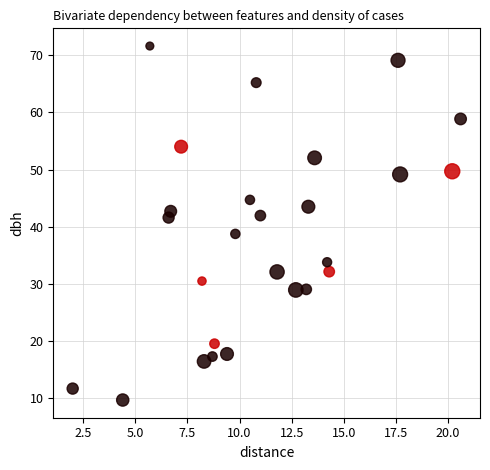

What is the range of Y values (max minus min)?

61.9